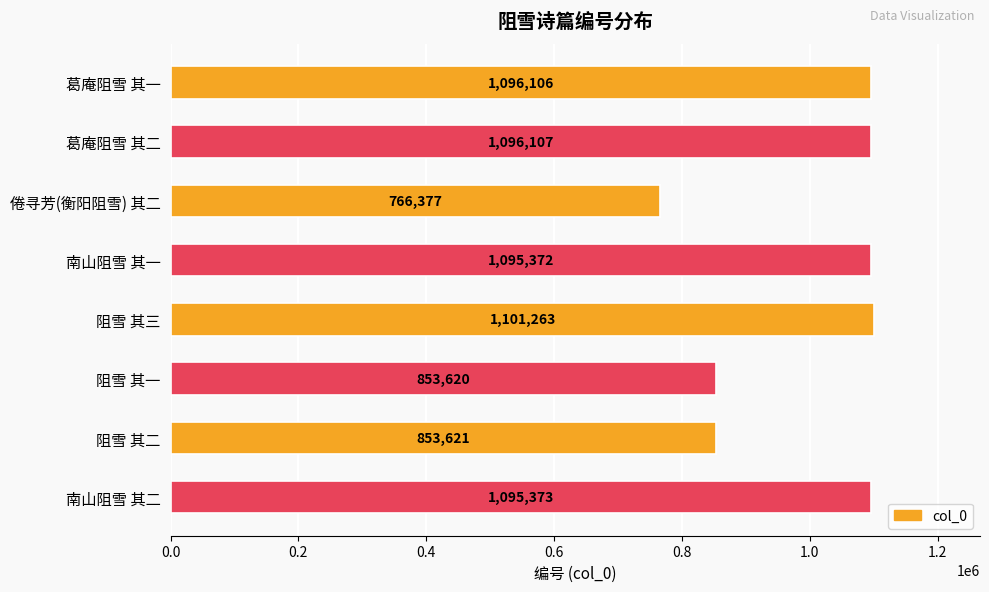

At which label is the value closest to 933820?

阻雪 其二